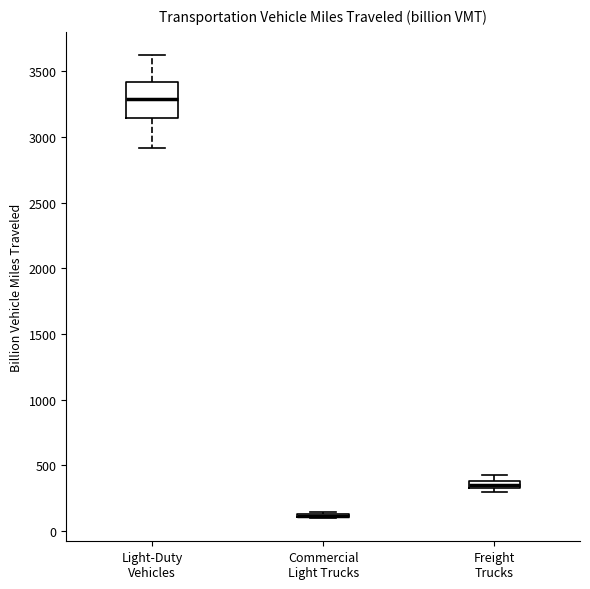

Which box is the tallest, from its lower edge to its upper edge?

Light-Duty Vehicles